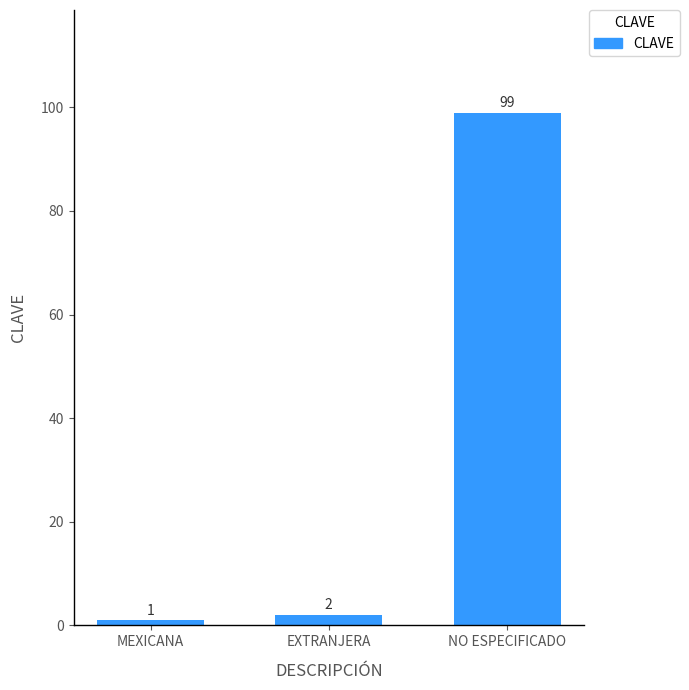

Count the number of data series in this chart.

1